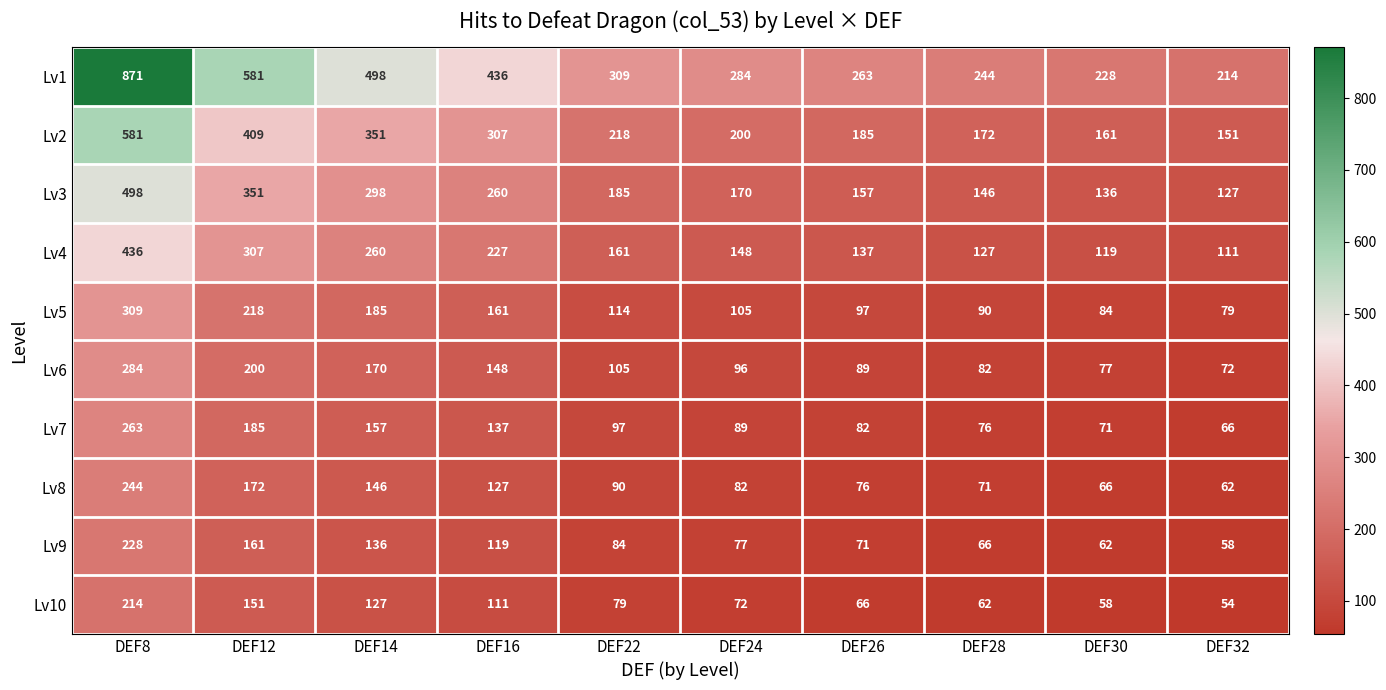

What is the highest value of the Lv2 series?

581